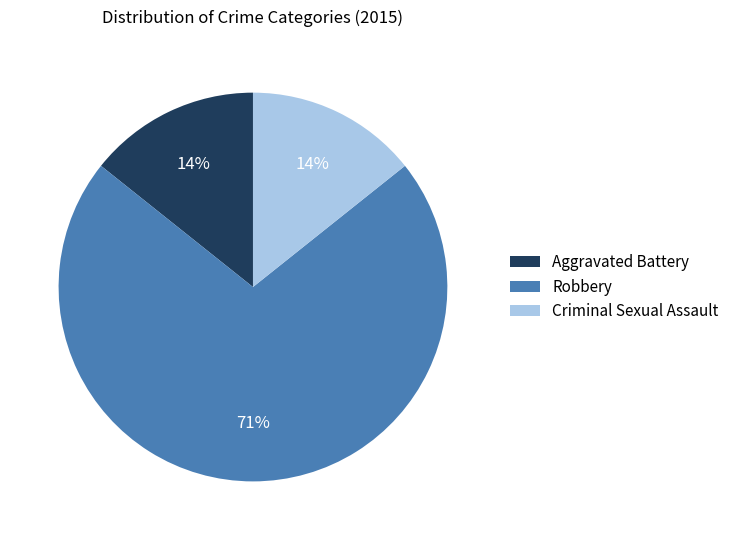

Which category has the biggest portion of the pie?

Robbery